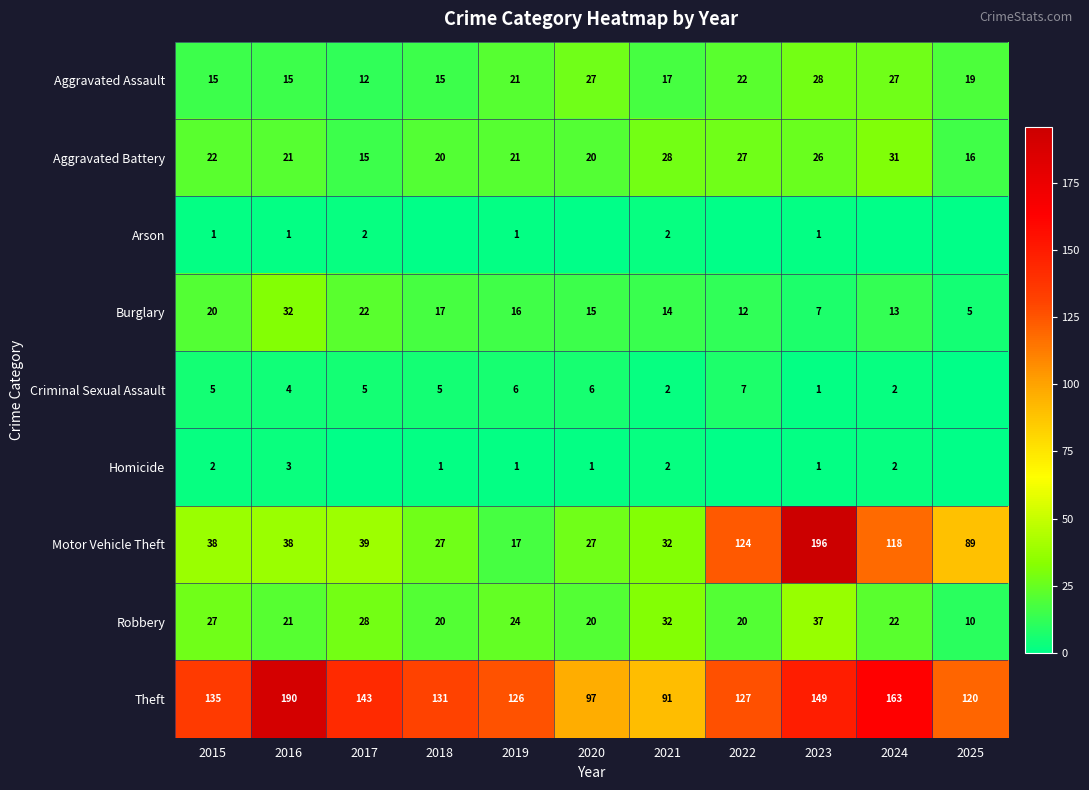

List the series in order of their peak value, lowest first.

Arson, Homicide, Criminal Sexual Assault, Aggravated Assault, Aggravated Battery, Burglary, Robbery, Theft, Motor Vehicle Theft